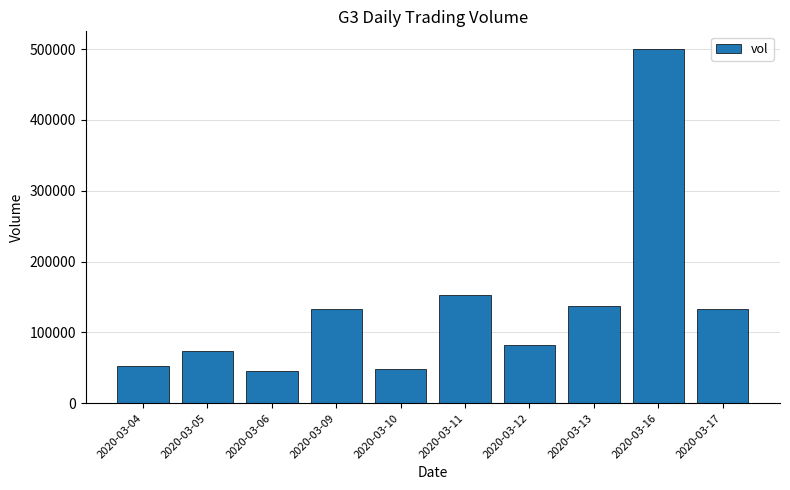

What is the maximum value shown in the chart?

500000